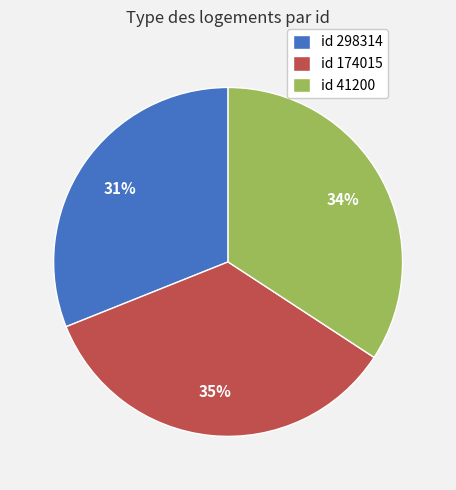

The id 298314 slice represents 31% of the pie. True or false?

True